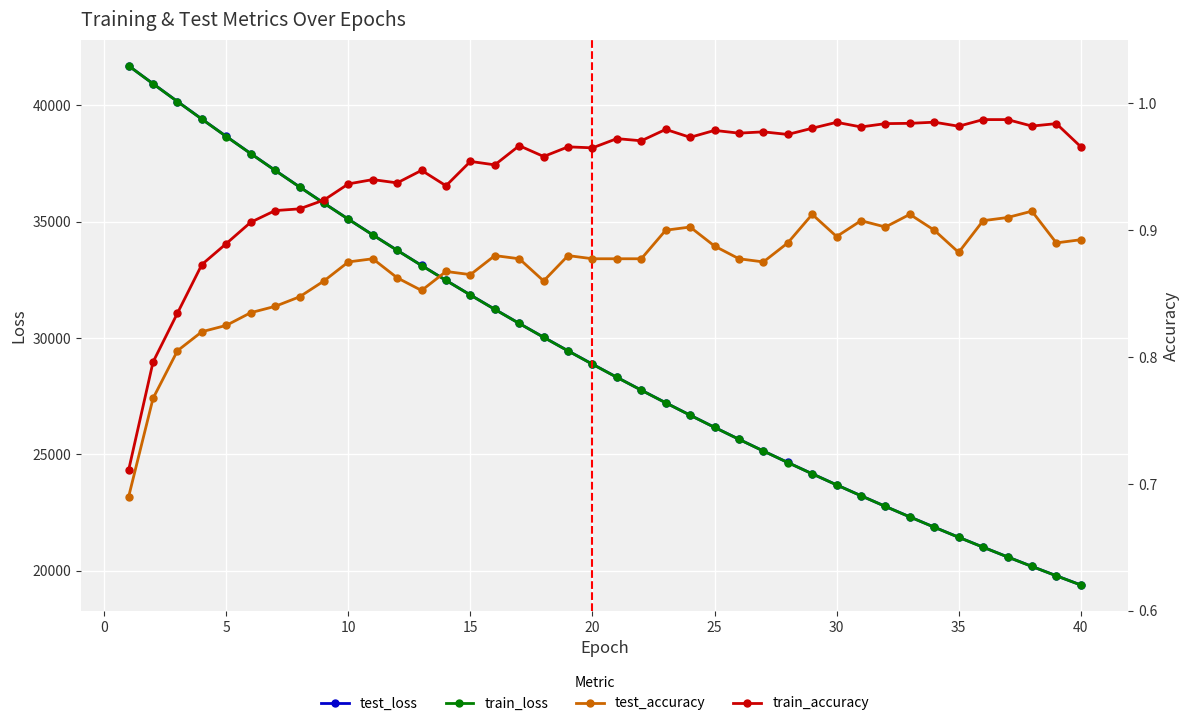

True or false: train_loss and test_loss cross at least once.

True